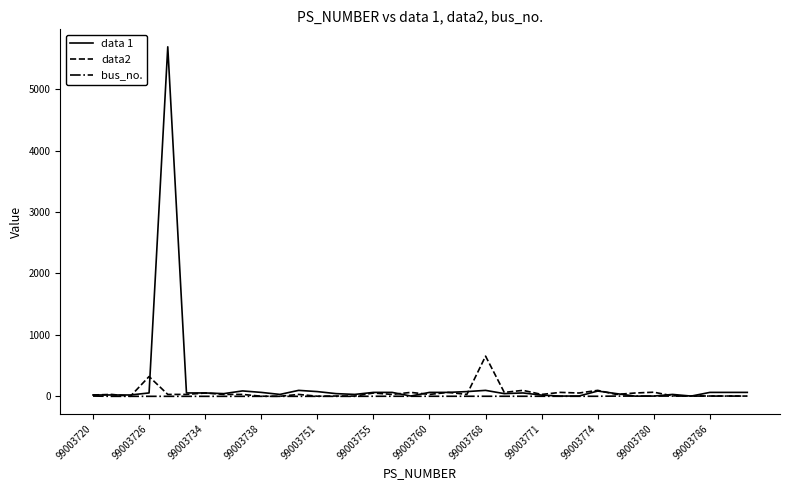

Which series has the largest range (max minus min)?

data 1